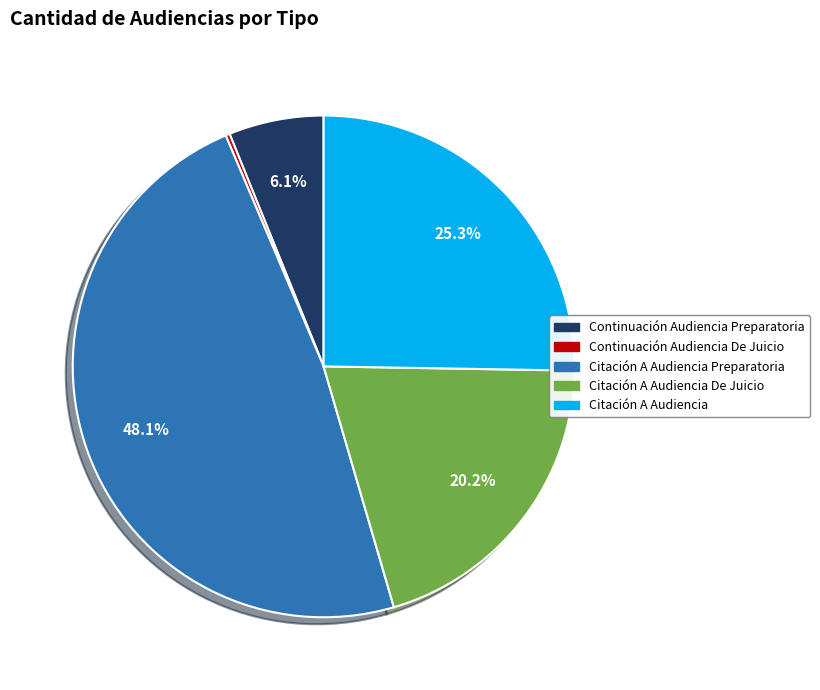

Does any single category account for the majority?

No